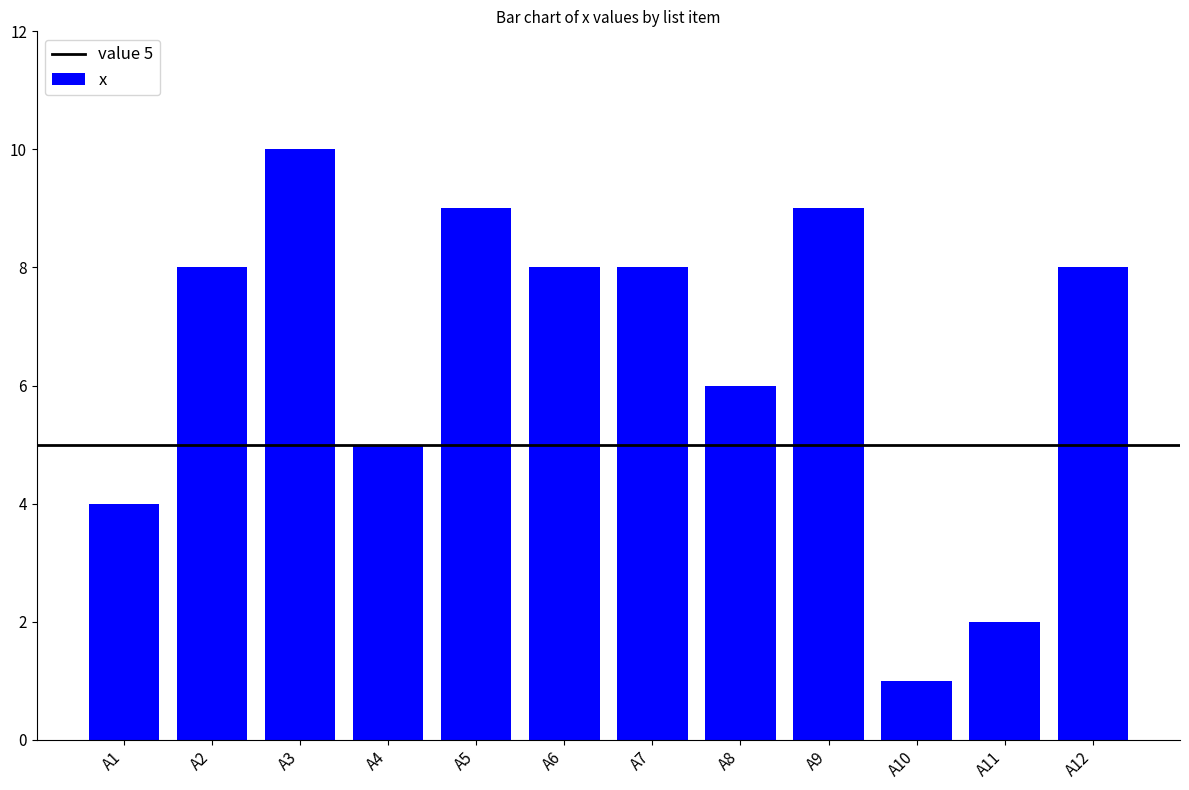

Reading left to right, extract all data points from this chart.

4	8	10	5	9	8	8	6	9	1	2	8